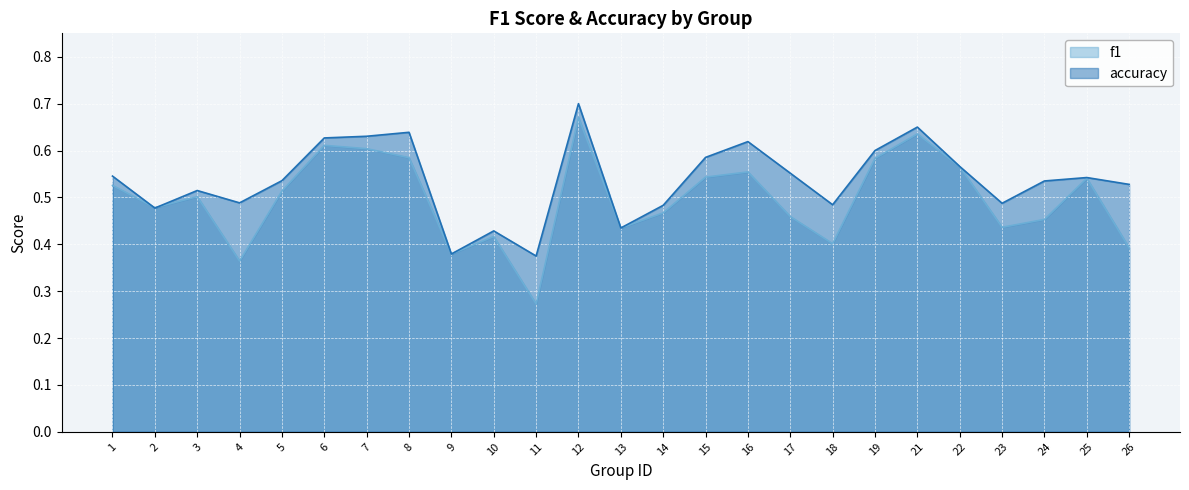

What is the total value across all series at 22?

1.1